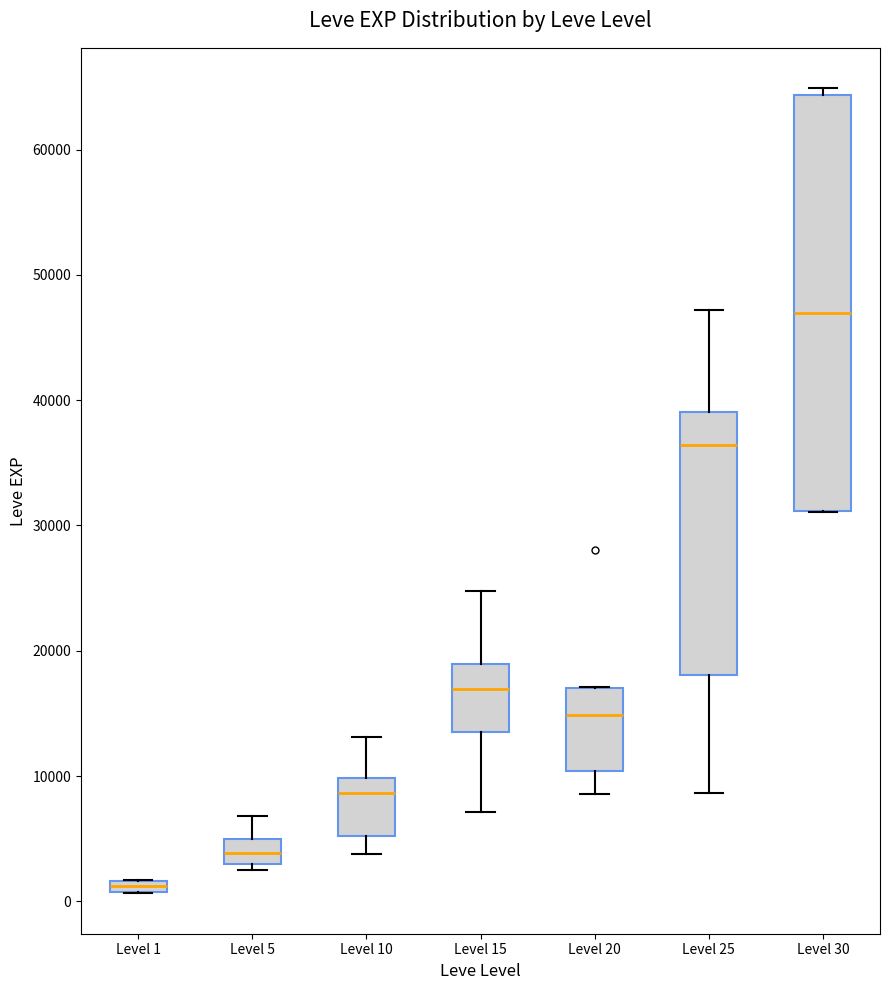

Which box is the tallest, from its lower edge to its upper edge?

Level 30